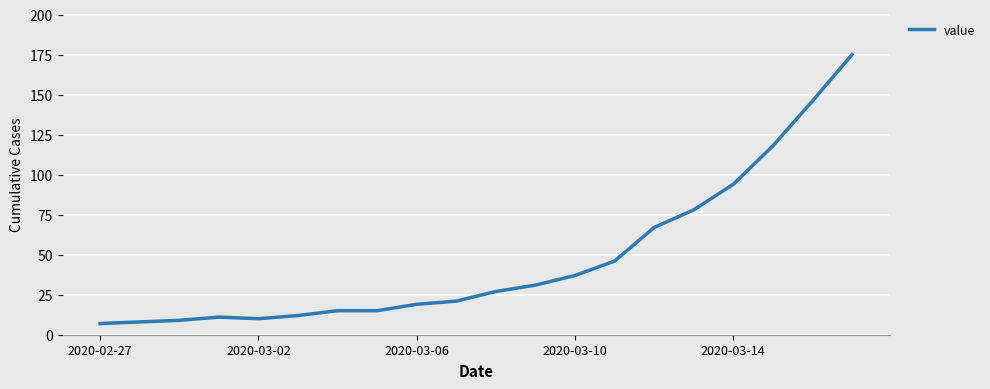

What is the smallest value displayed?

7